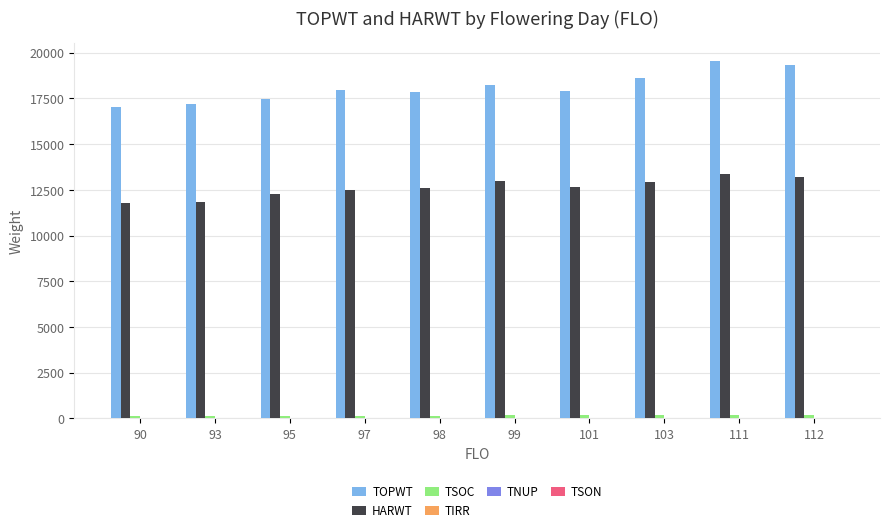

At how many categories does at least one series exceed 5304?

10